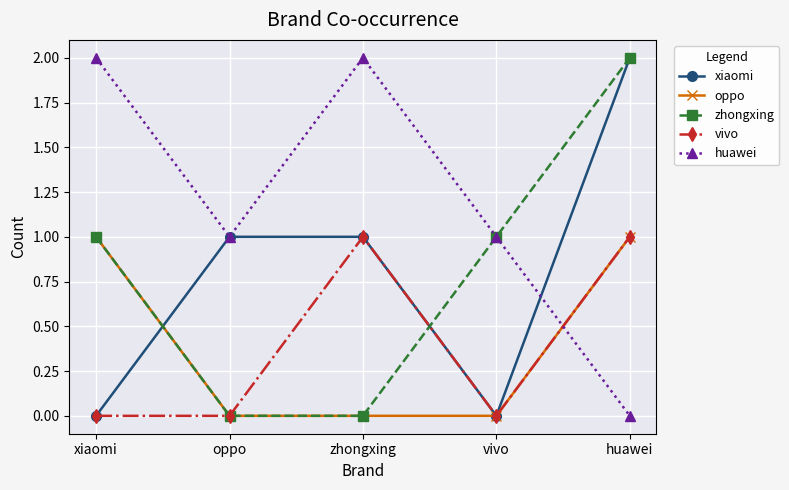

At which category does xiaomi reach its first local valley?

vivo